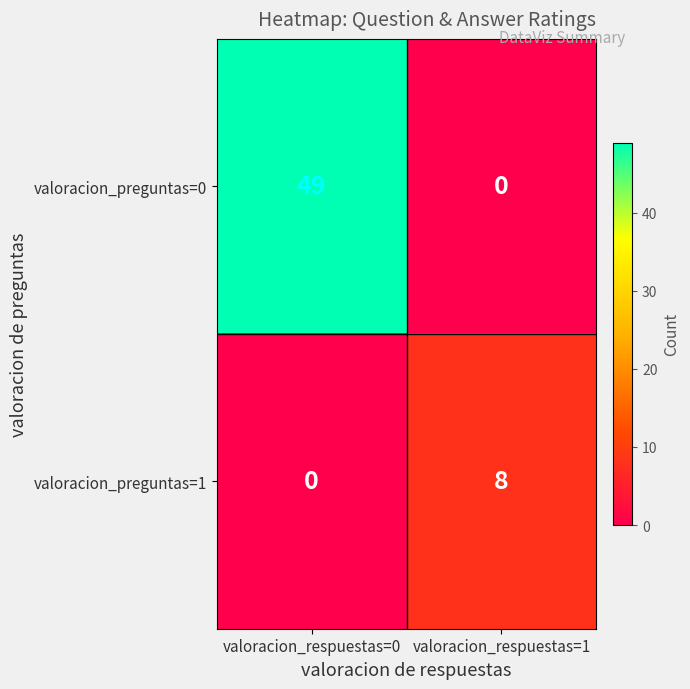

Rank the series at valoracion_respuestas=0 from highest to lowest value.

valoracion_preguntas=0, valoracion_preguntas=1